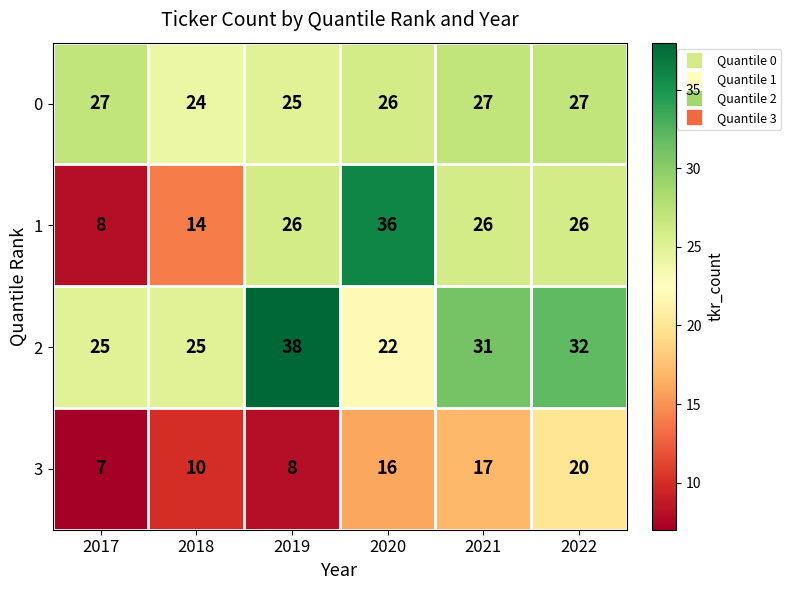

Rank the series at 2019 from highest to lowest value.

2, 1, 0, 3